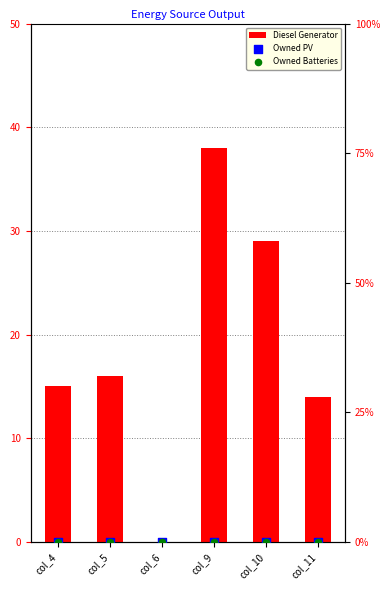

What are all the series names shown in the legend?

Diesel Generator, Owned PV, Owned Batteries